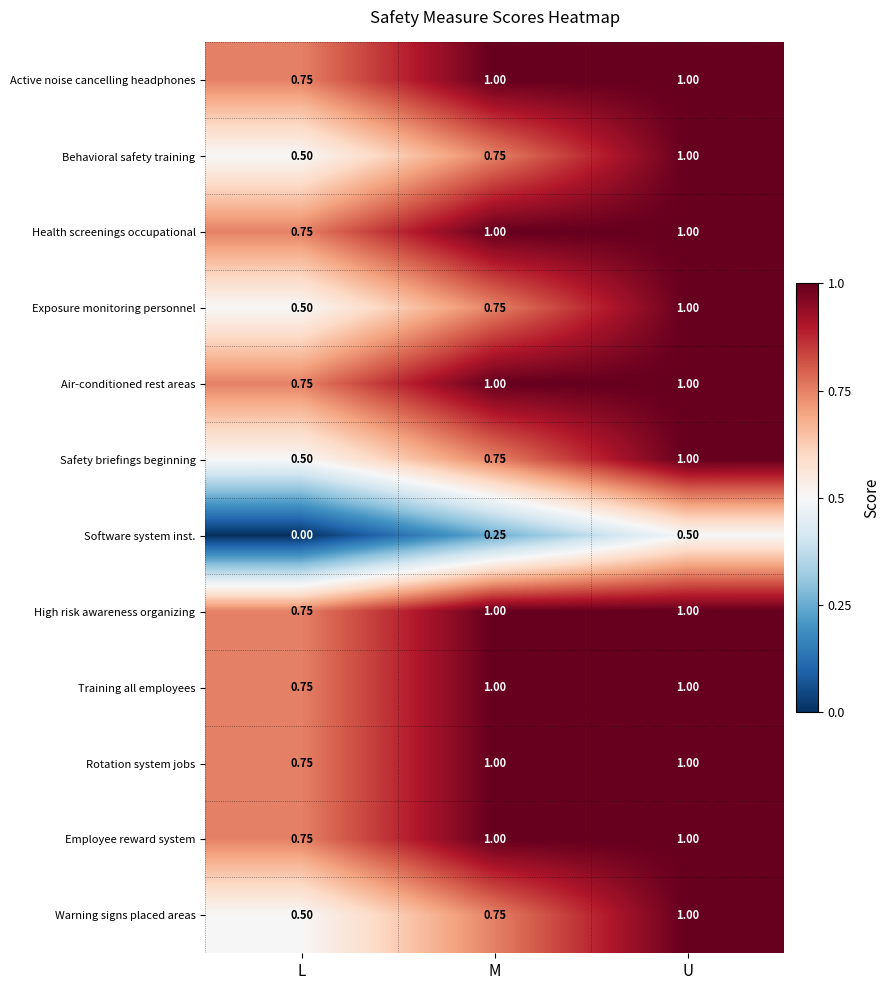

Which label corresponds to the smallest value in the chart?

L